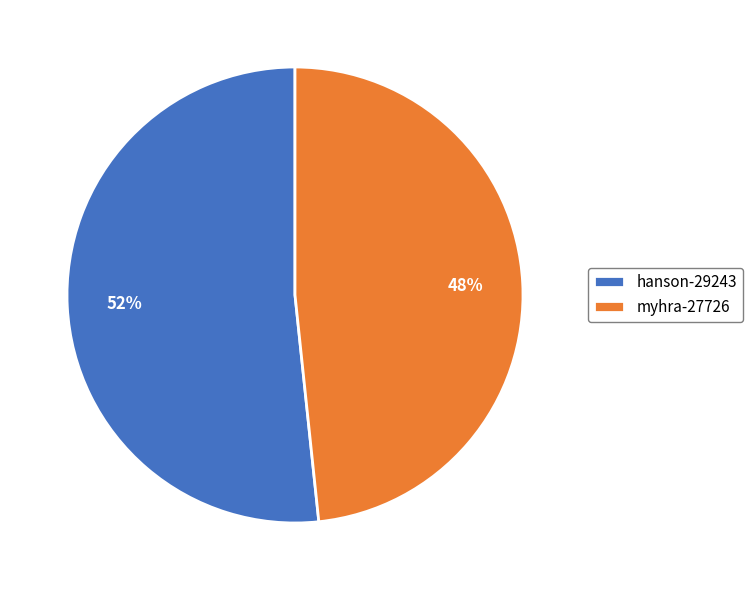

Rank the categories by value from lowest to highest.

myhra-27726, hanson-29243